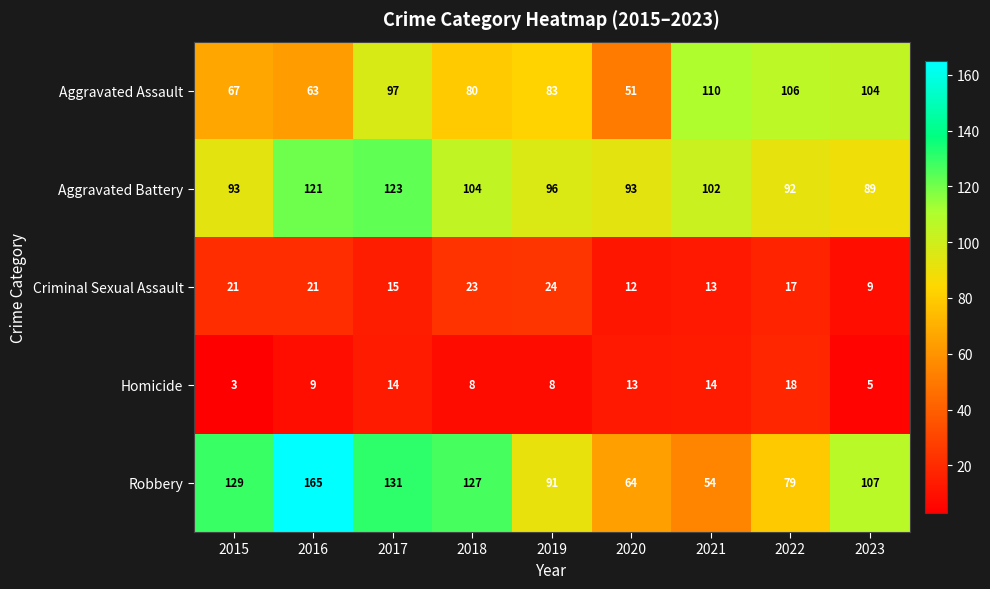

Which category has the highest value across all series?

2016